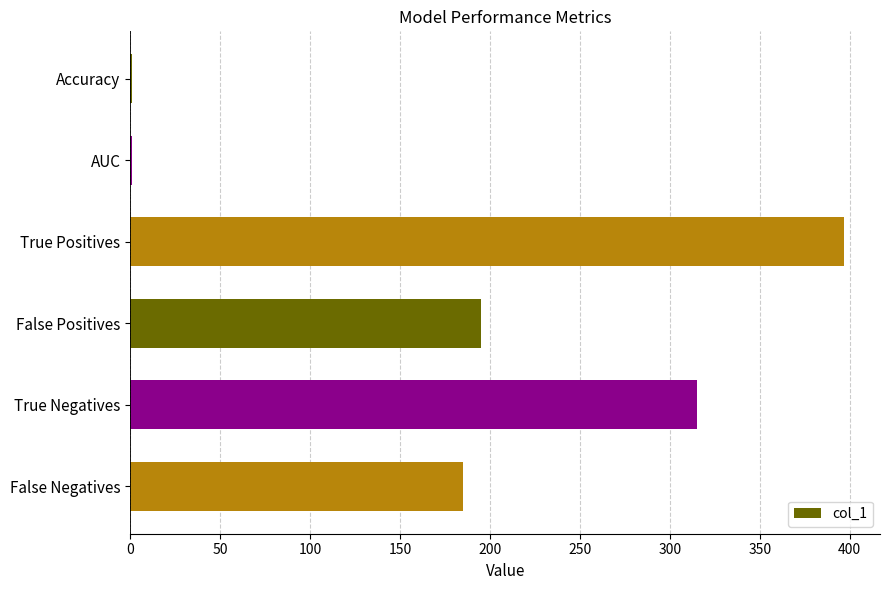

Between True Positives and False Positives, which is larger?

True Positives